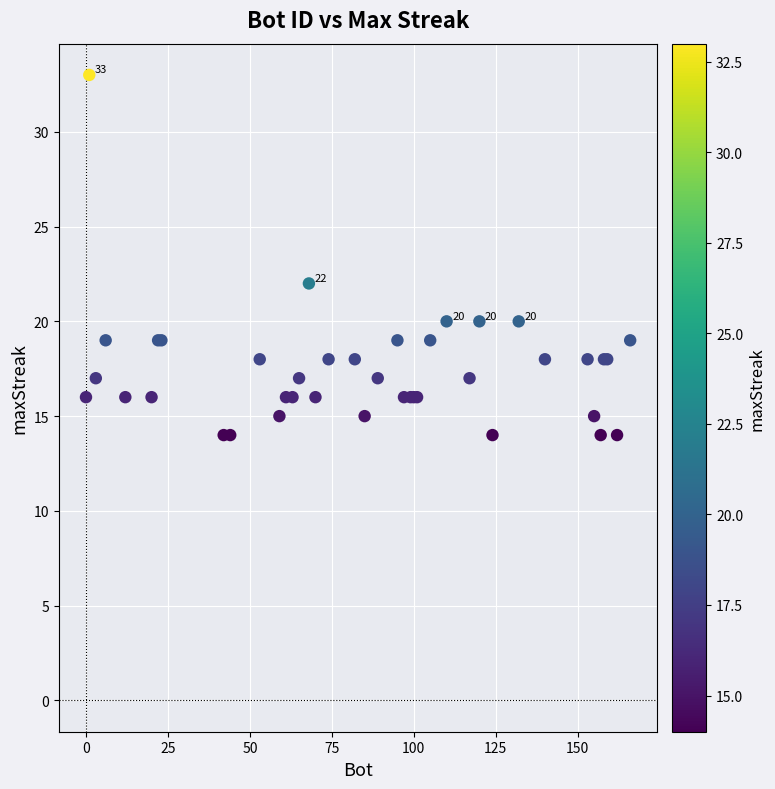

What Y value in the scatter plot is closest to 23?

22